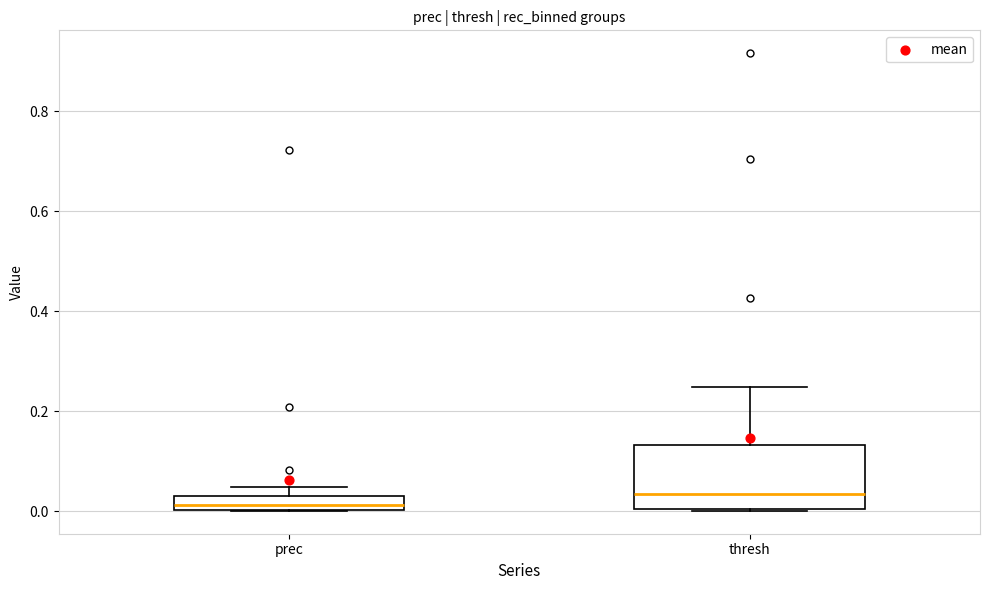

Where is the upper edge of the box for thresh on the y-axis? The values are not printed on the chart, so give them approximately, as read against the axis.

0.14